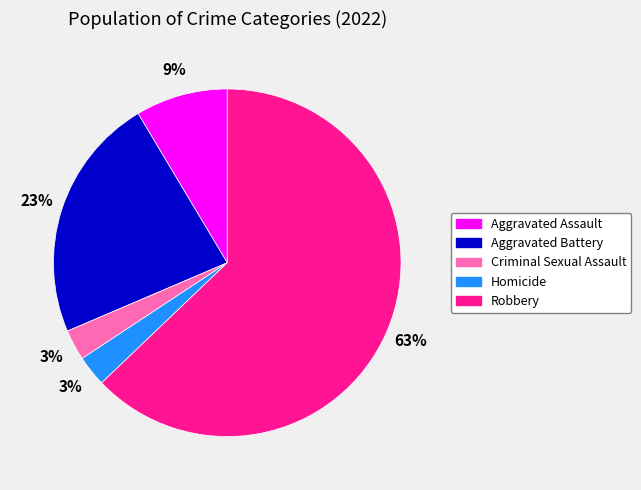

To the nearest percent, what is the difference between the Aggravated Assault and Aggravated Battery slice percentages?

14%